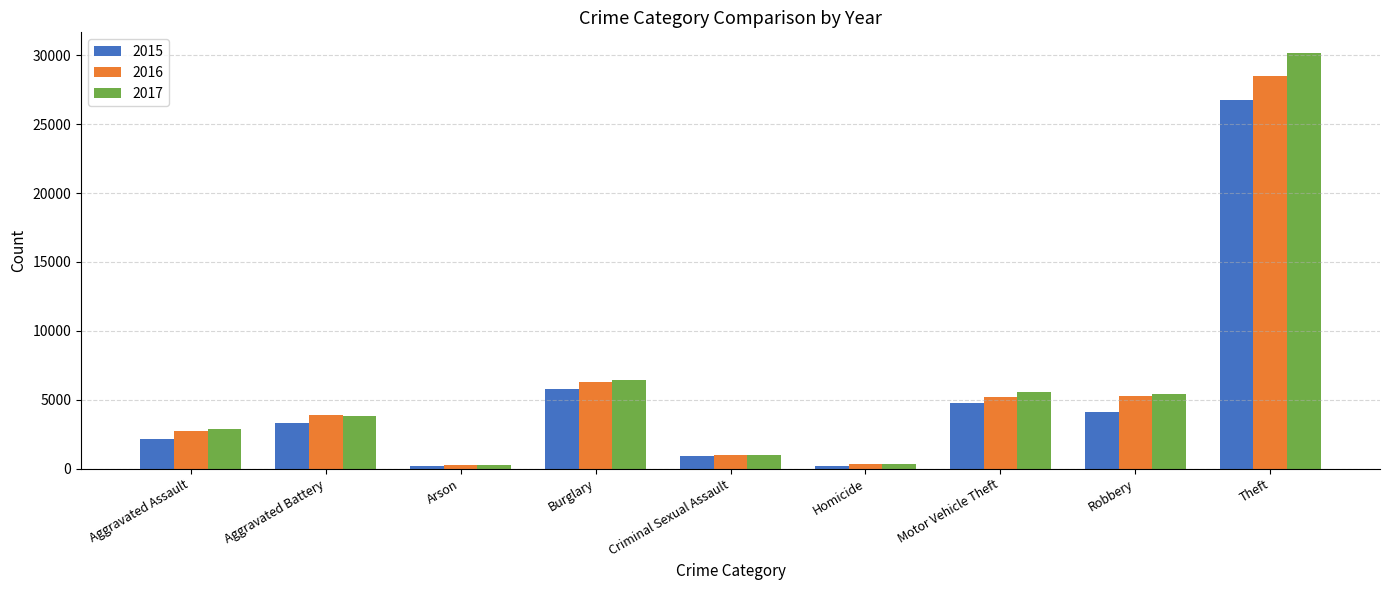

What is the greatest value displayed?

30158